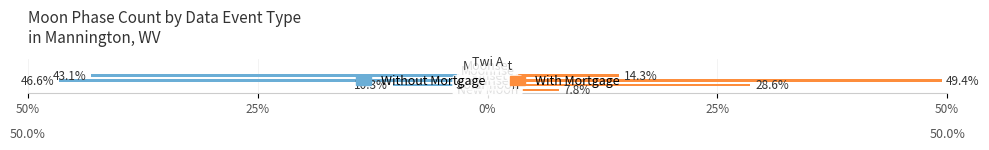

List the series in order of their peak value, highest first.

With Mortgage, Without Mortgage